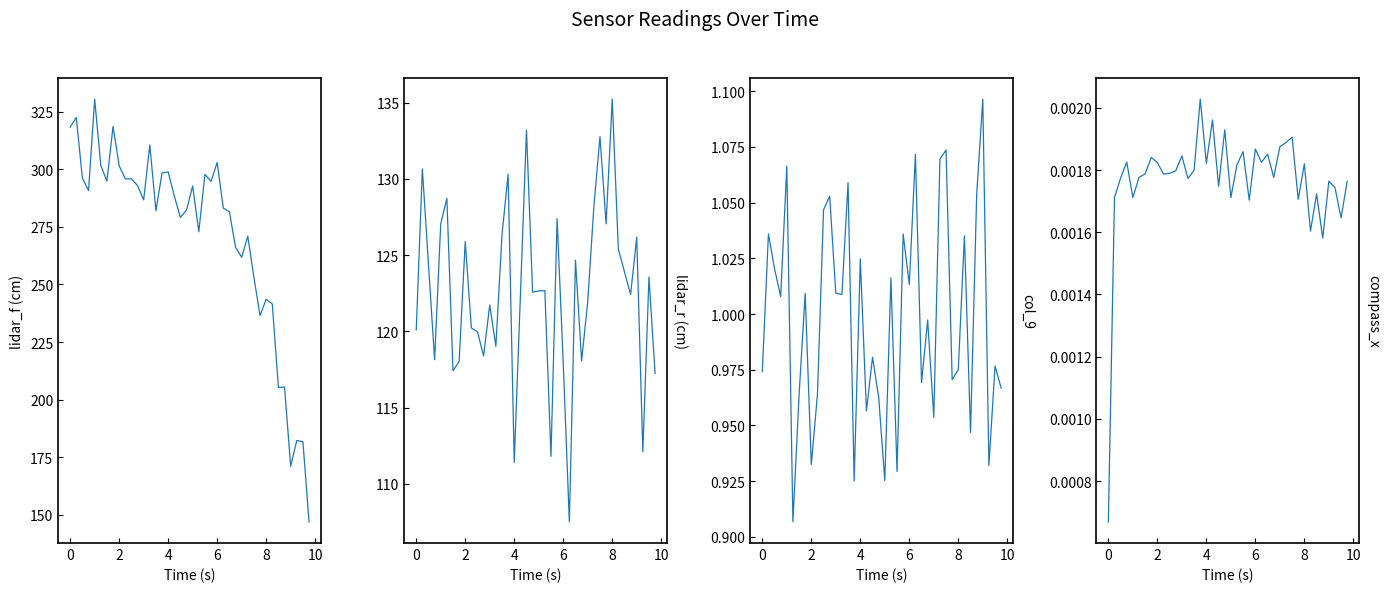

At which category does the chart reach its peak across all series?

6